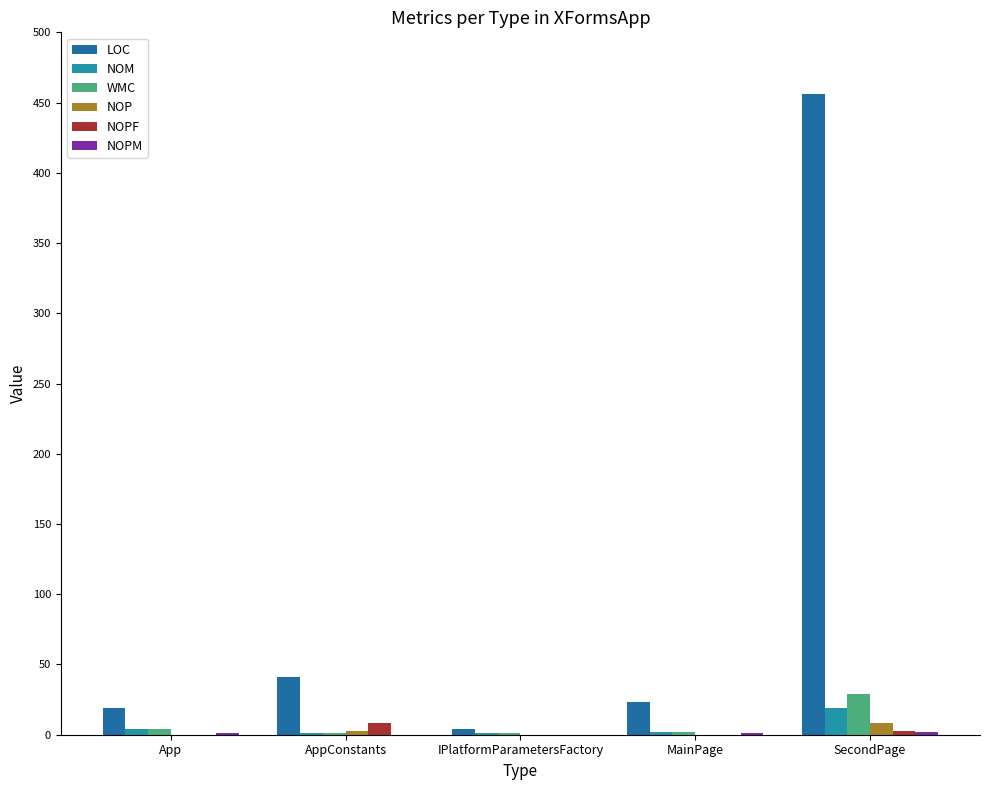

How many groups of bars are there?

5